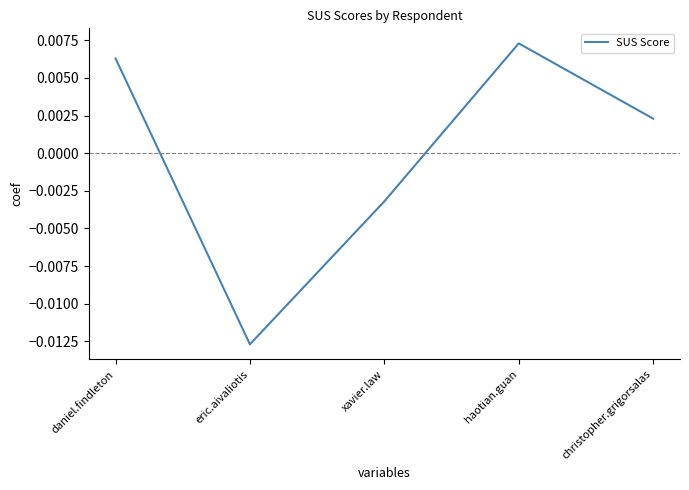

At which label is the value closest to 0?

christopher.grigorsalas